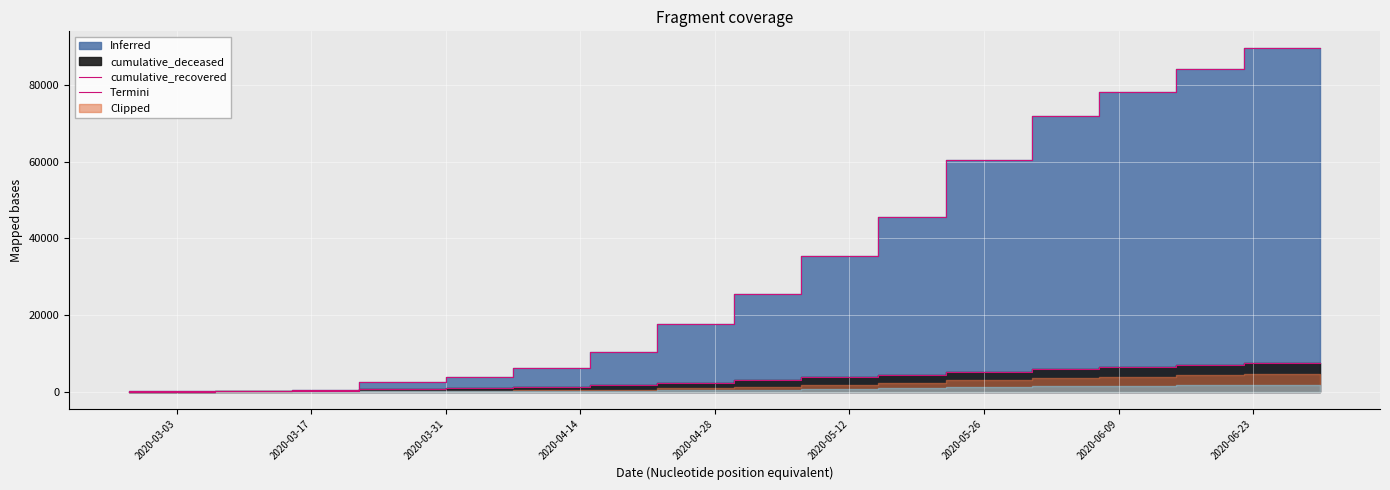

How many lines are shown in the chart?

2